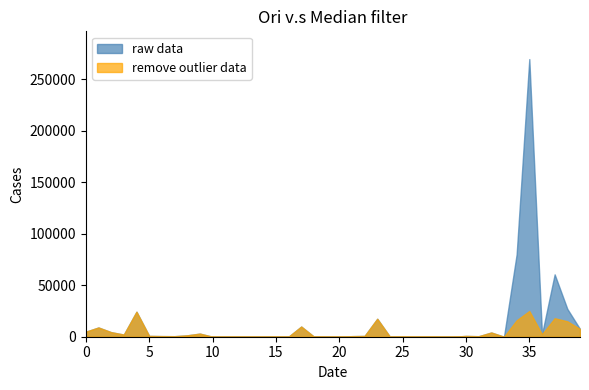

The value of remove outlier data at 2 is 6115.9. True or false?

False